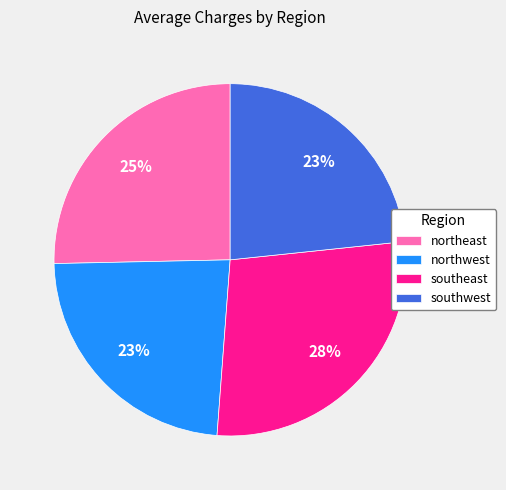

Which category has the biggest portion of the pie?

southeast